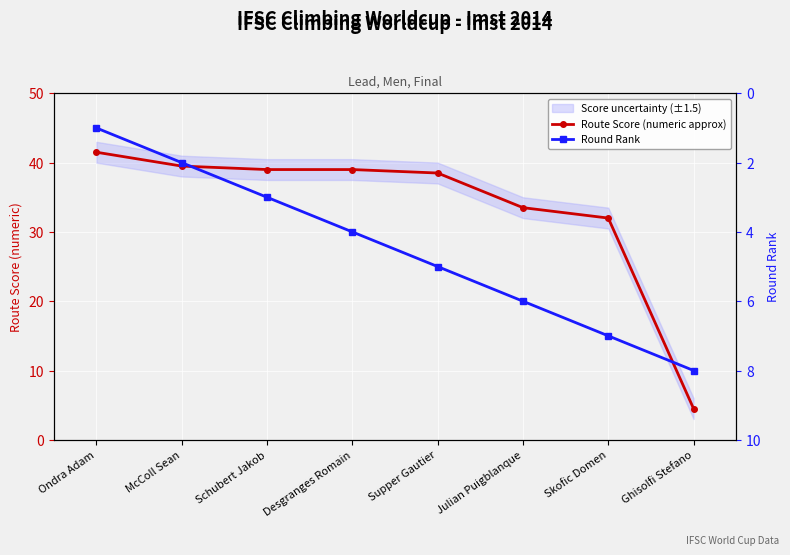

How many lines are shown in the chart?

2